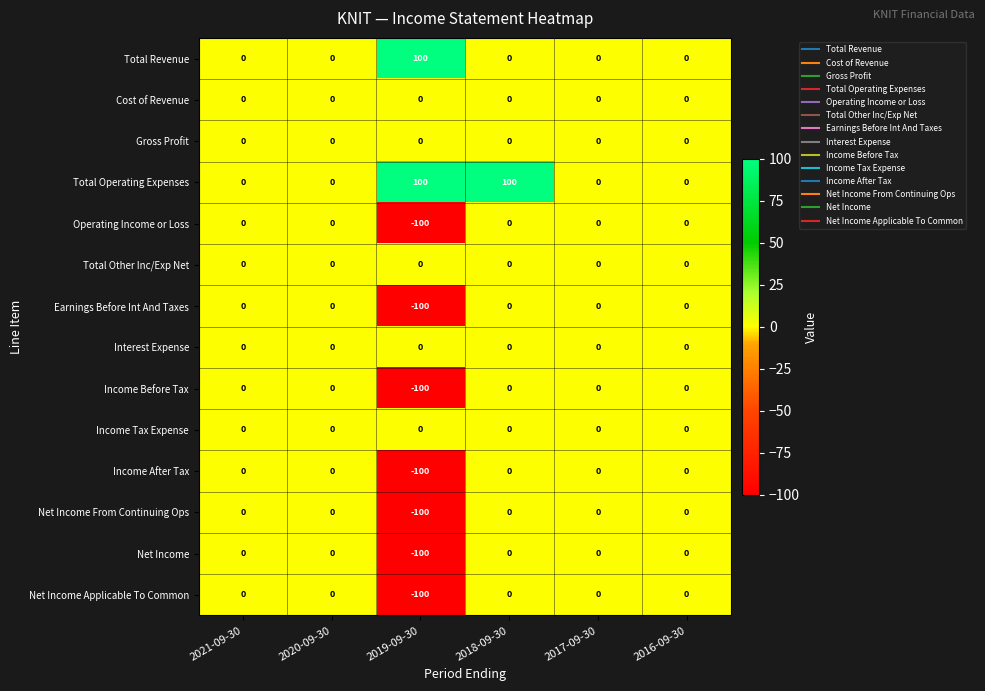

How many values in the Income After Tax series are below 0?

1